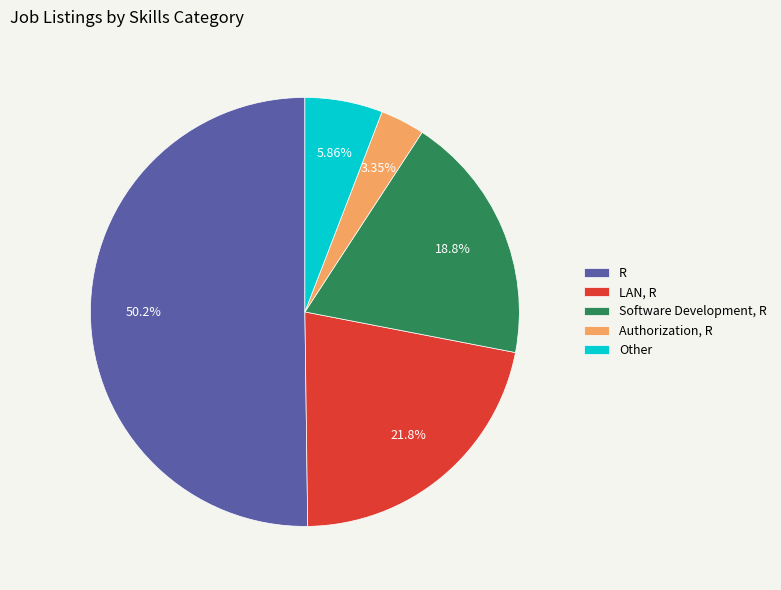

Is it true that Other is 6% of the pie?

True